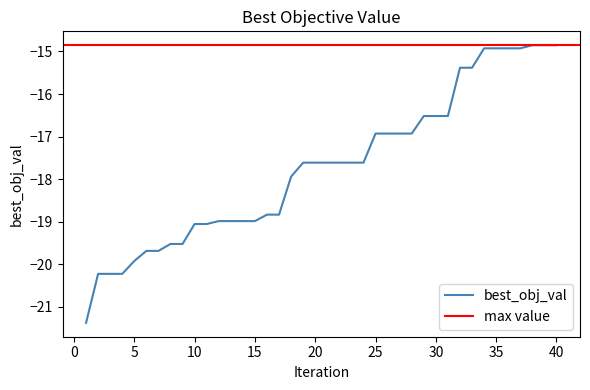

How many categories are shown in the chart?

40